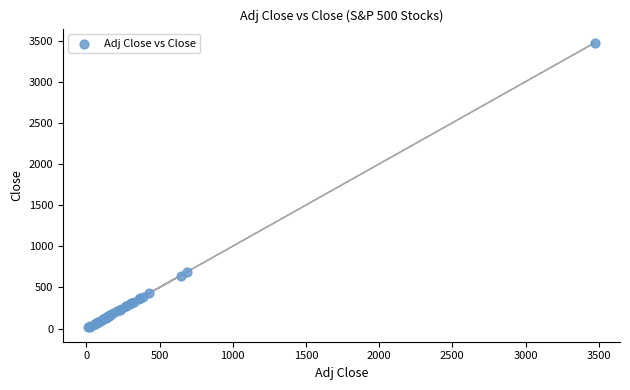

What Y value in the scatter plot is closest to 1742?

685.9